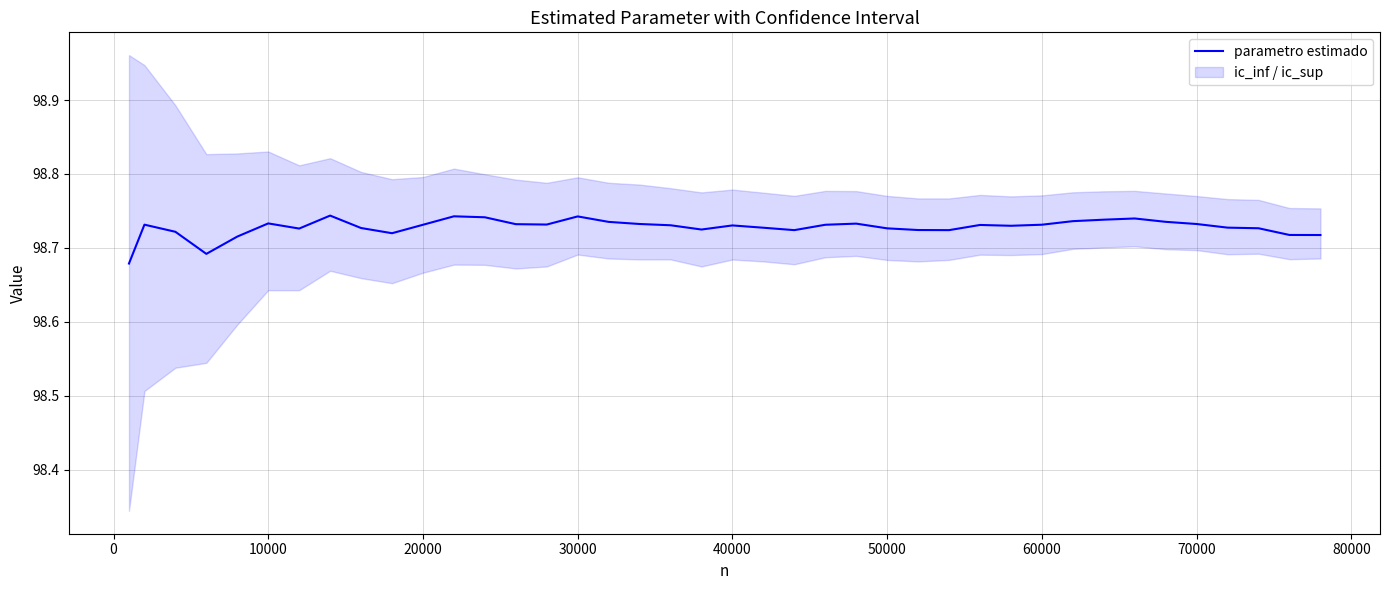

Between 15 and 60000, which is larger?

60000